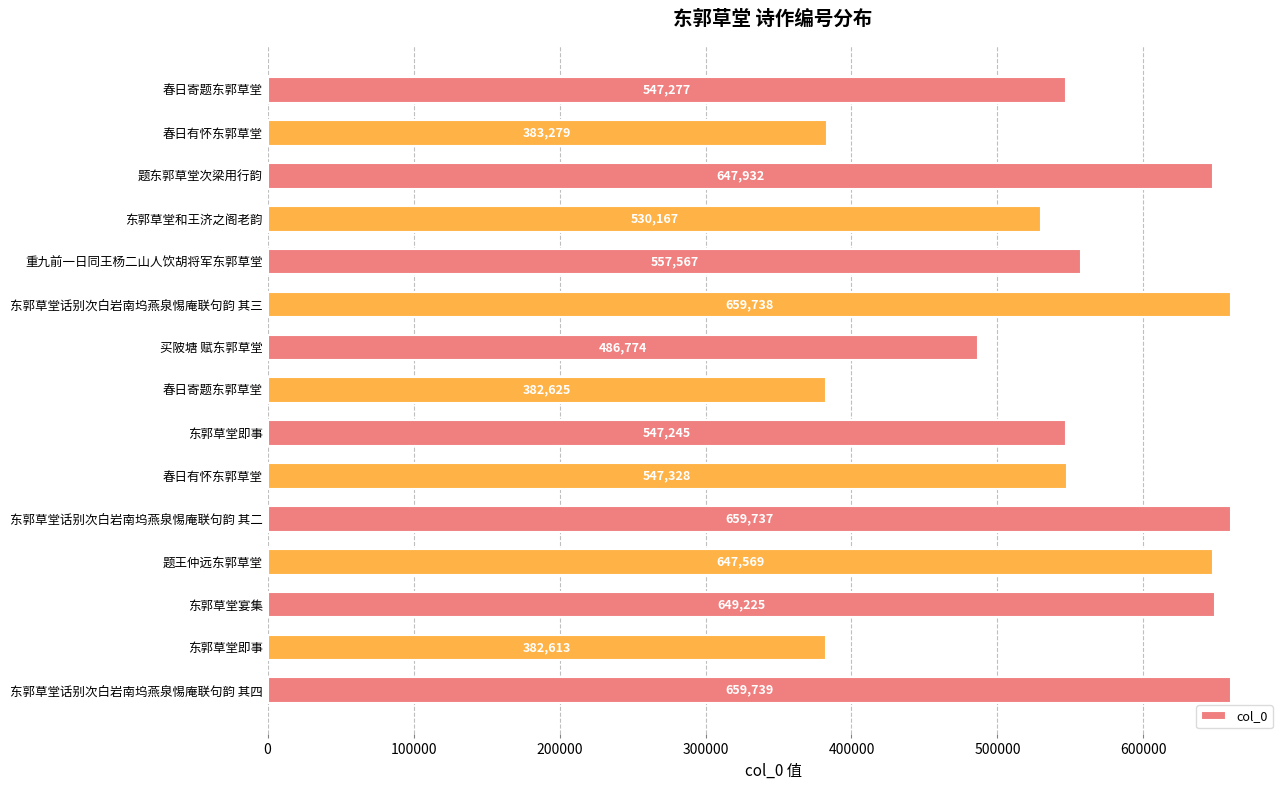

What is the sum of all values?

8288815